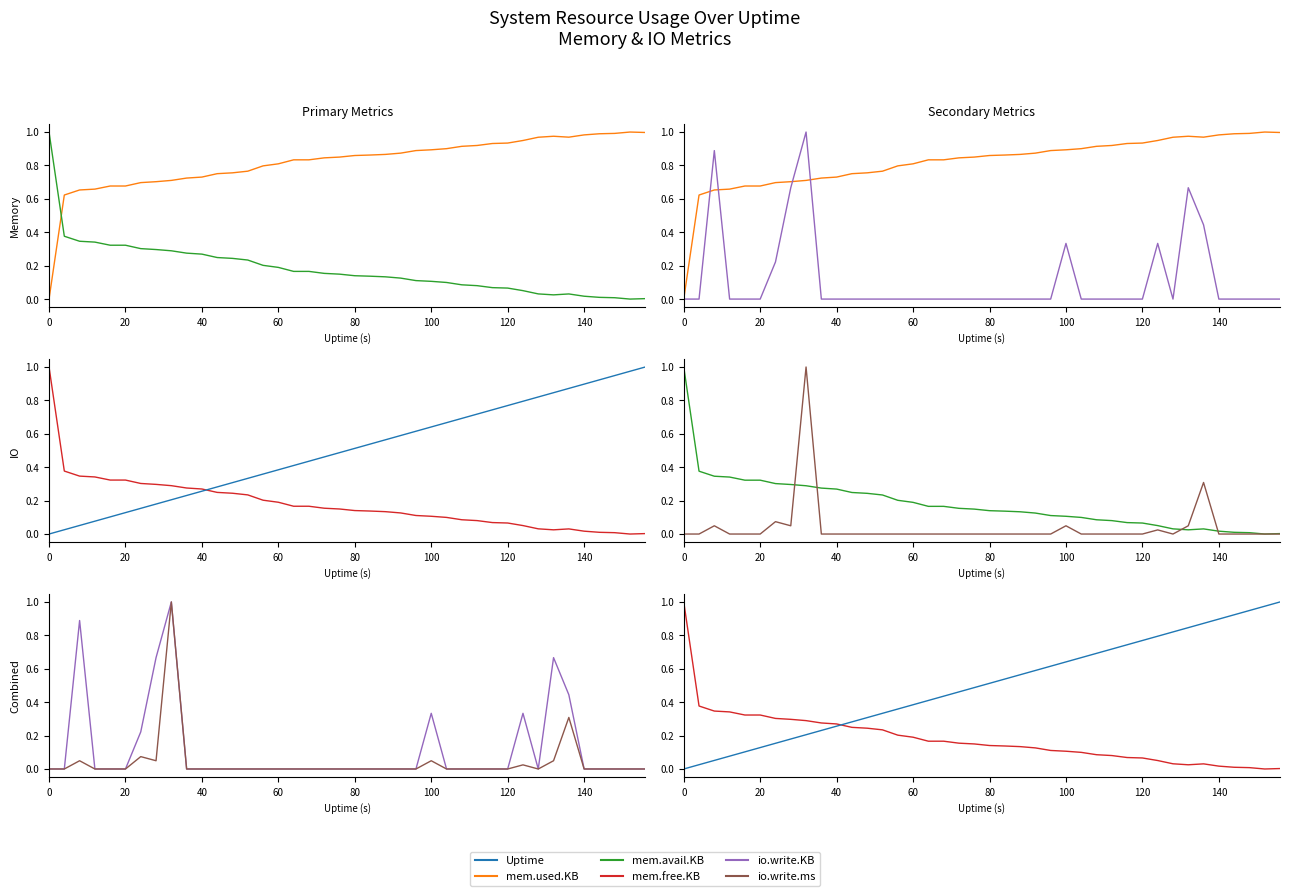

Count the io.write.KB values in the range 0 to 1.

40